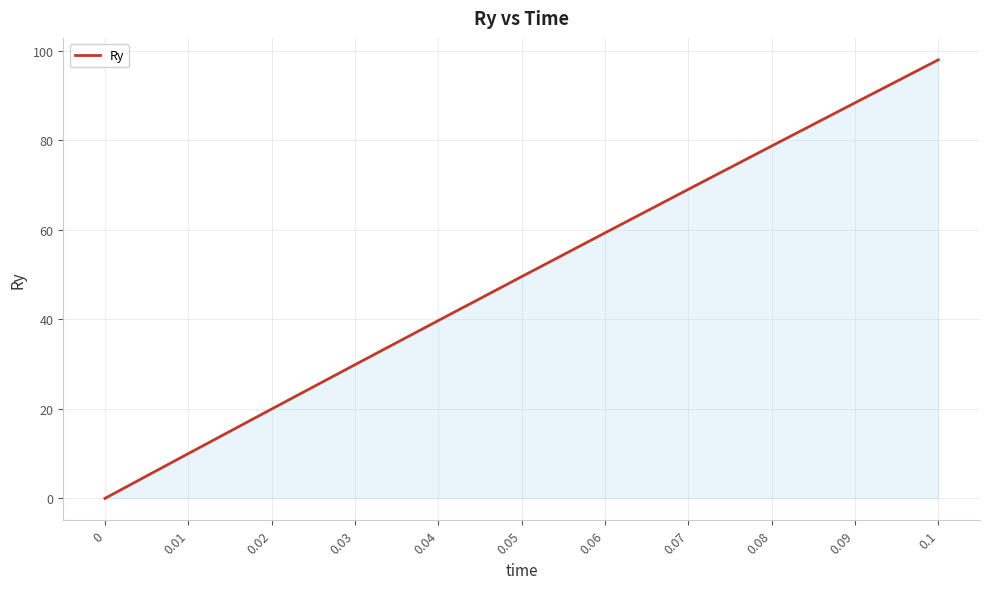

What is the difference between the maximum and second lowest values?

88.0